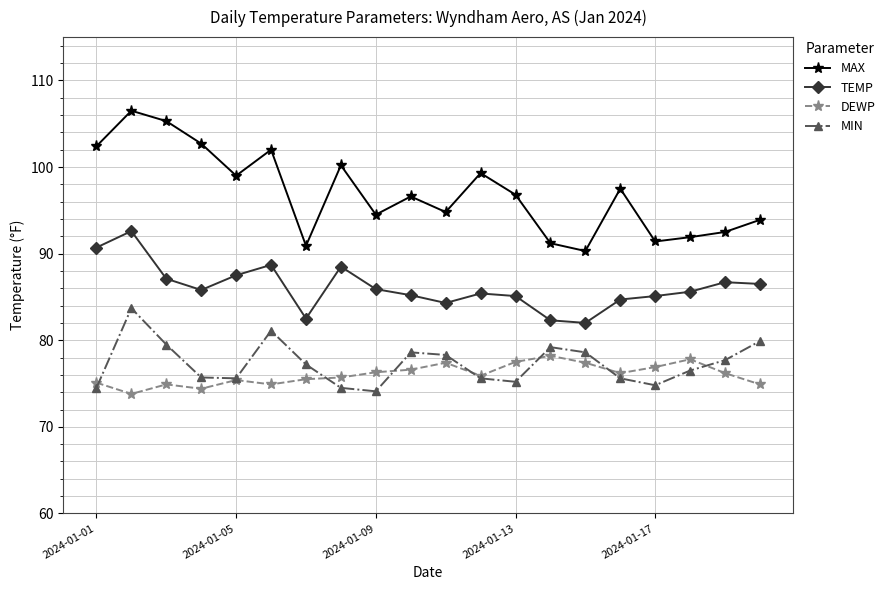

True or false: MAX and TEMP intersect in this chart.

False